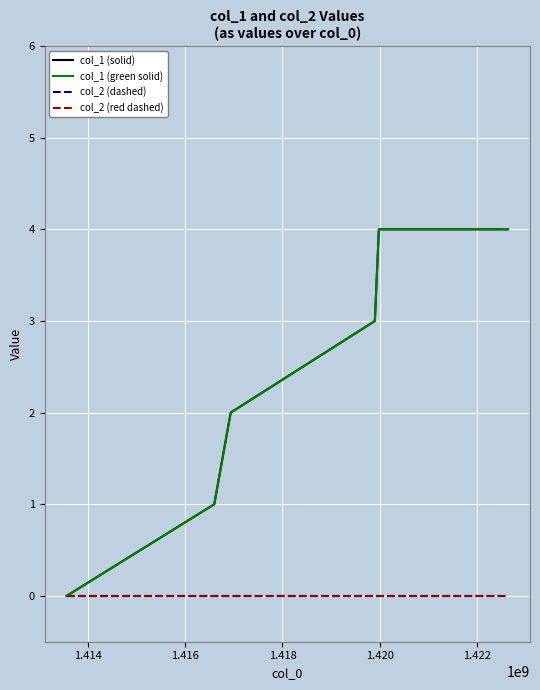

At which label does col_1 (solid) first exceed 3?

1.420